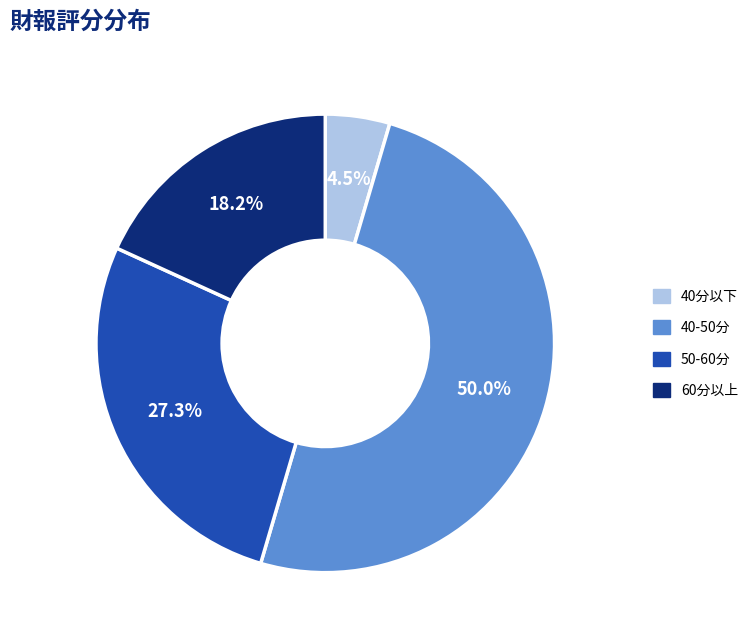

Does 60分以上 represent more than half of the total?

No